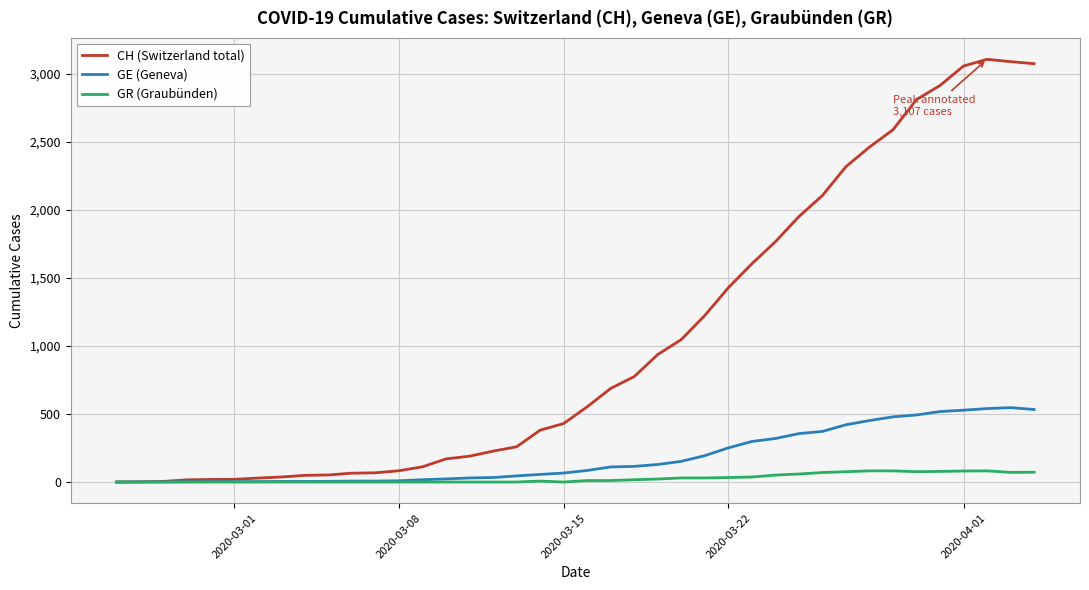

List the series in order of their peak value, highest first.

CH (Switzerland total), GE (Geneva), GR (Graubünden)